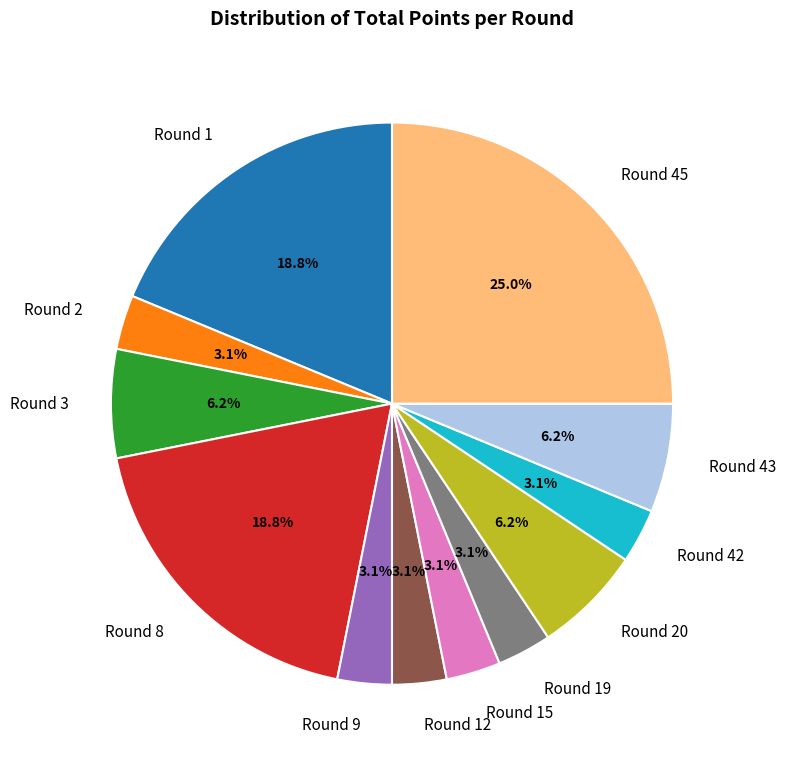

Which slice is the largest?

Round 45